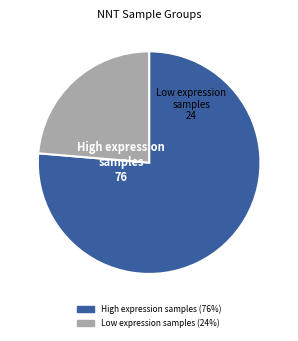

Does any single category account for the majority?

Yes